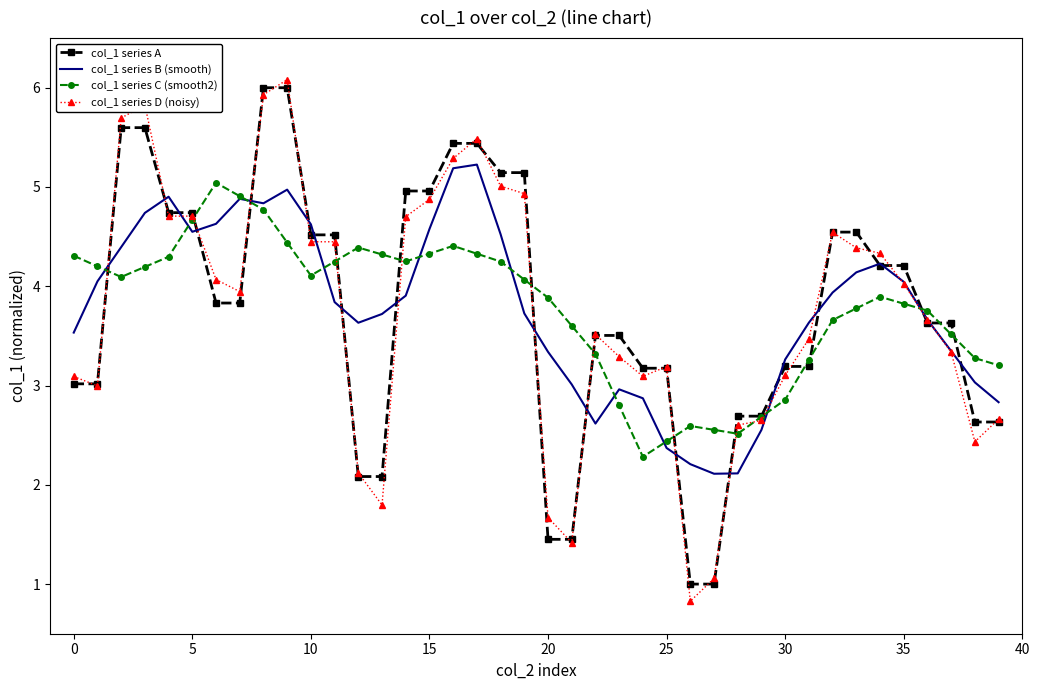

What is the smallest value displayed?

0.8